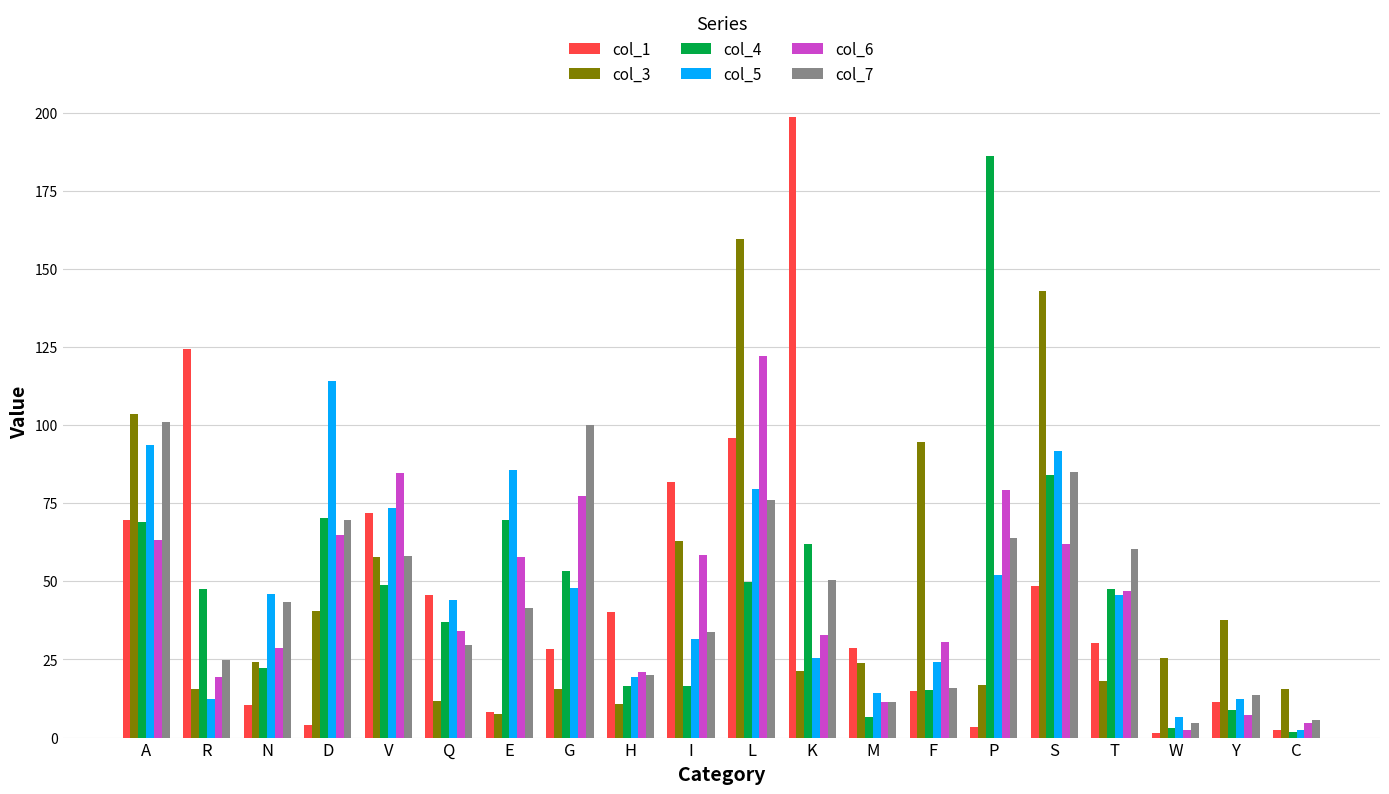

What is the sum of all col_4 values?

915.9